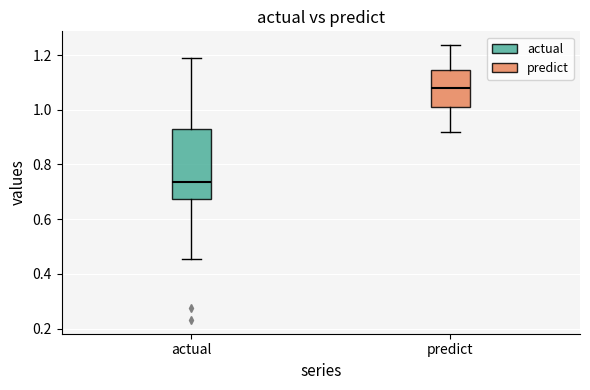

Reading left to right, transcribe this box plot: for each box, give where its median line is, the range the box spans, and where its two whiskers end, as read against the y-axis. The values are not printed on the chart, so give them approximately, as read against the axis.

actual: median 0.74, box 0.68 to 0.92, whiskers 0.46 to 1.20
predict: median 1.08, box 1.02 to 1.14, whiskers 0.92 to 1.24